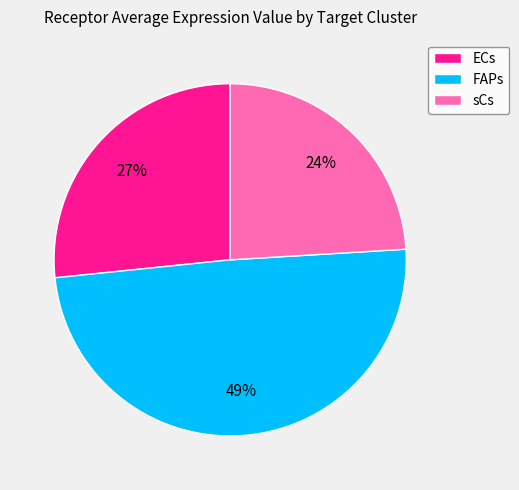

Is there any slice that represents more than half of the pie?

No